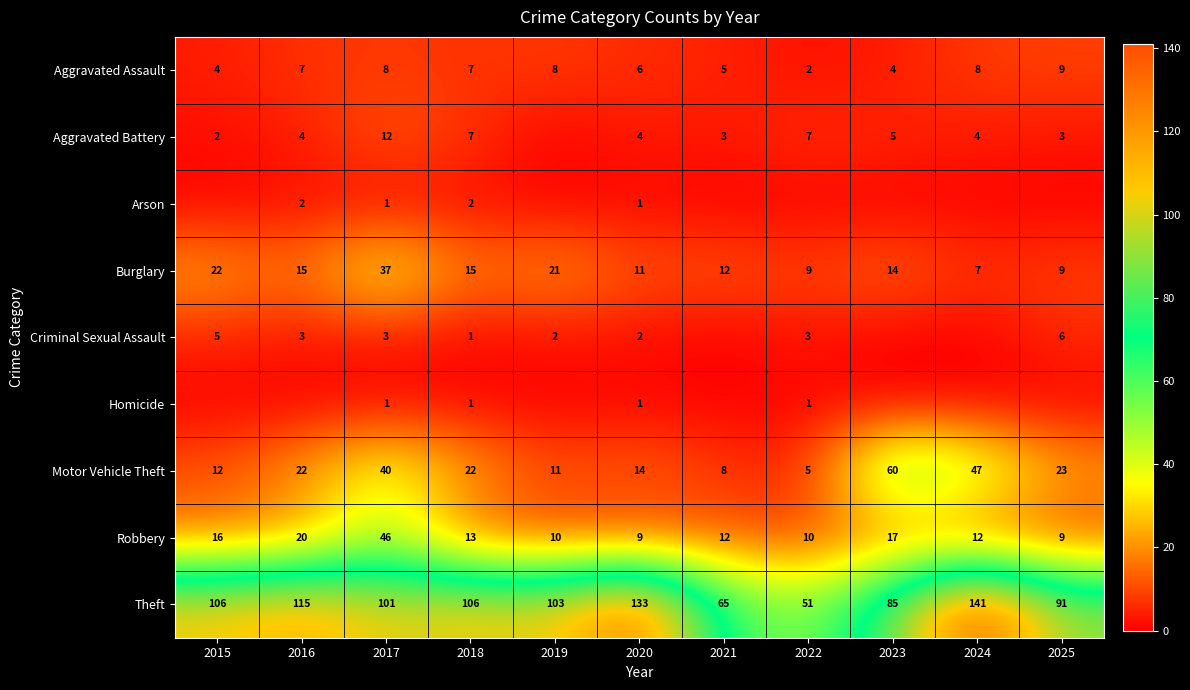

What is the spread (max minus min) of values at 2021?

65